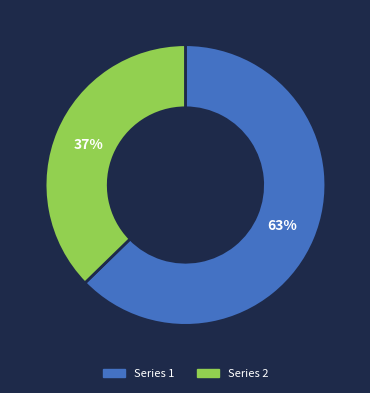

How many segments does this pie chart have?

2